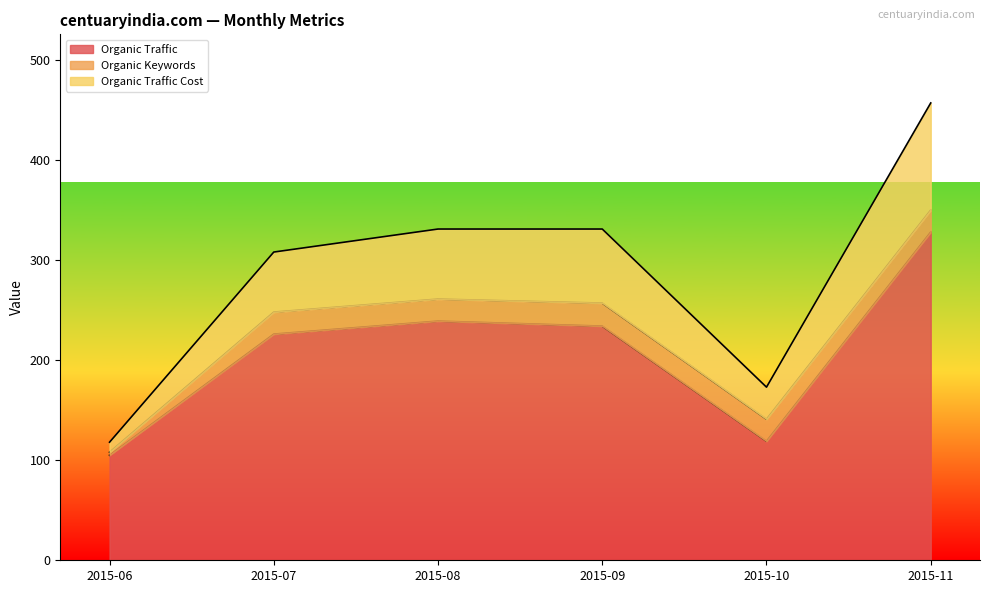

Reading left to right, extract all data points from this chart.

Organic Traffic: 105	226	239	234	119	328
Organic Keywords: 3	22	22	23	22	22
Organic Traffic Cost: 10	60	70	74	32	107
Paid Traffic: 0	0	0	0	0	0
Paid Keywords: 0	0	0	0	0	0
Paid Traffic Cost: 0	0	0	0	0	0